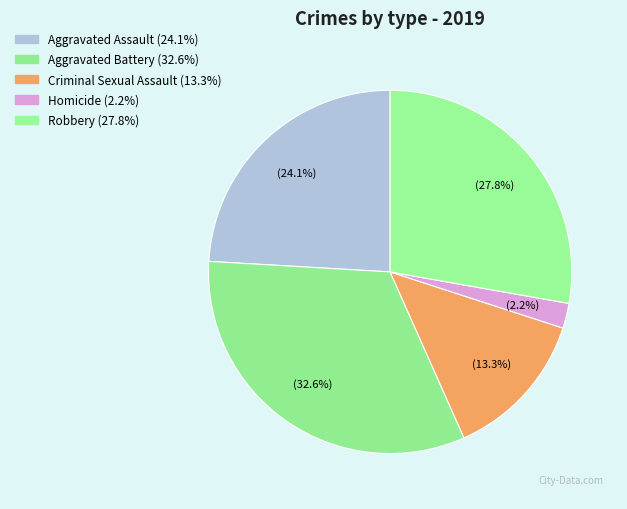

Is it true that Criminal Sexual Assault is 22% of the pie?

False